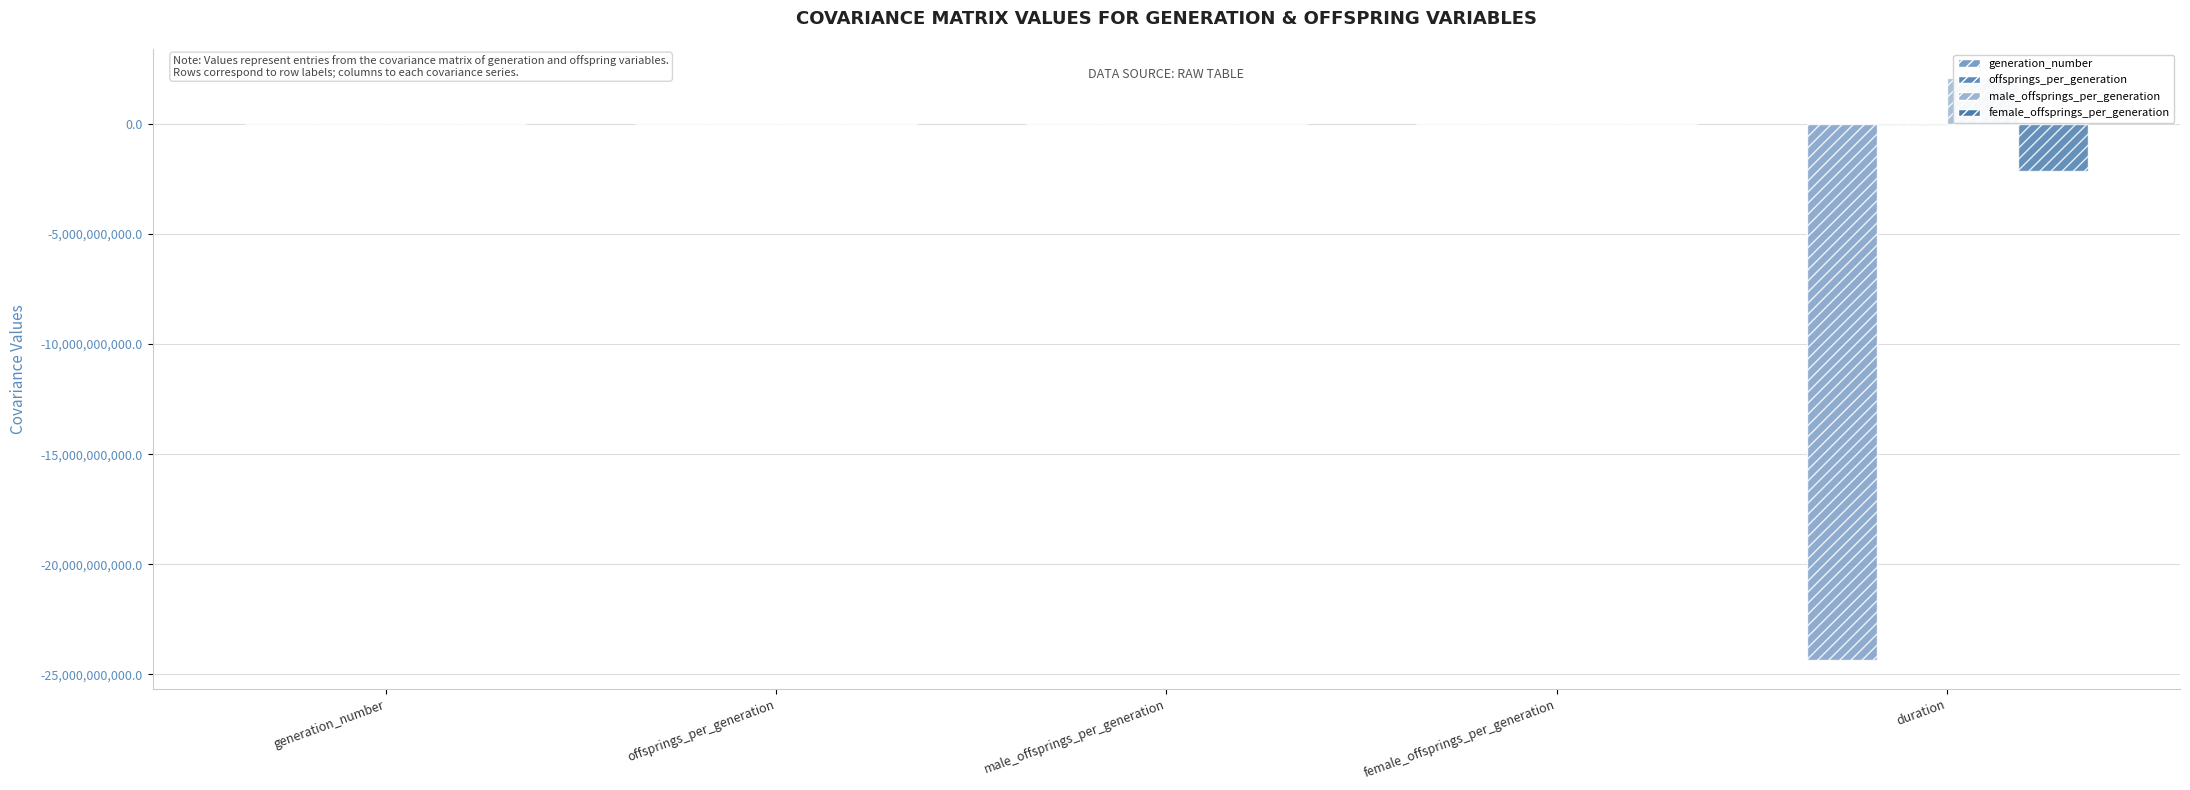

What is the total value across all series at generation_number?

2550.8